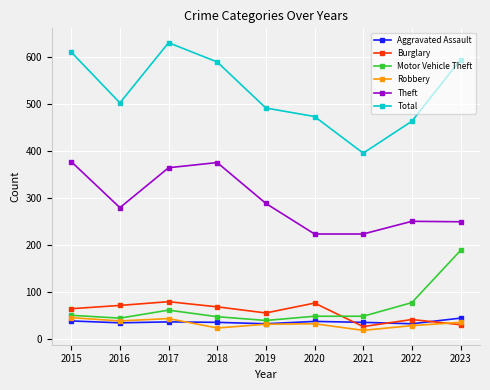

True or false: Theft and Burglary cross at least once.

False